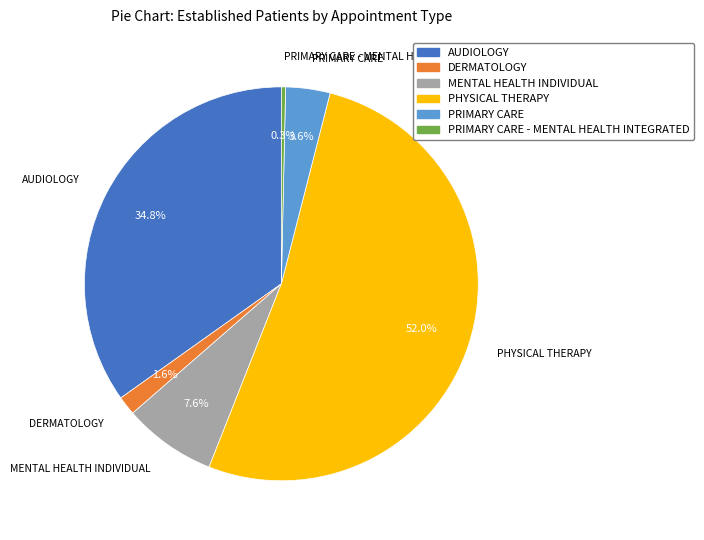

Is there a majority slice in this chart?

Yes